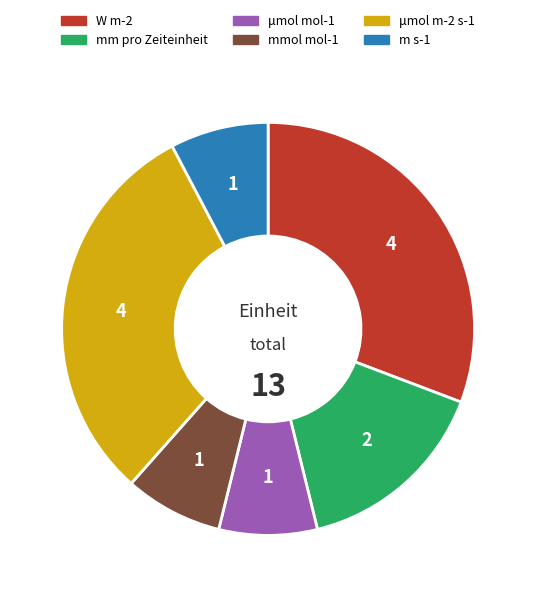

True or false: W m-2 accounts for 31% of the total.

True